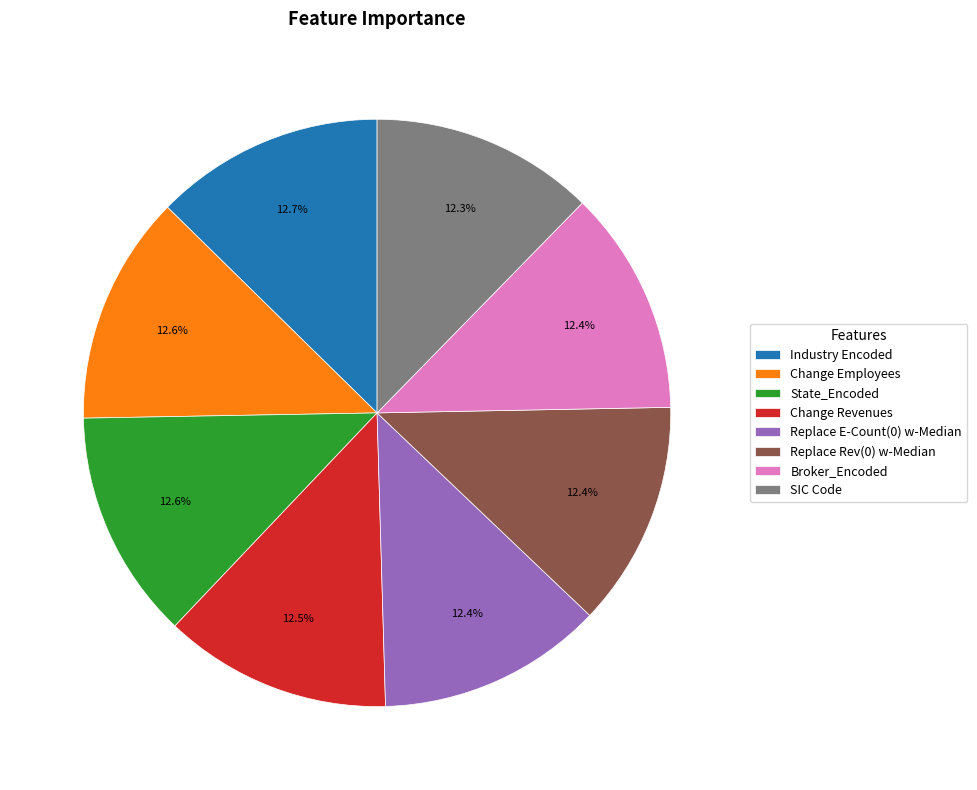

How many segments does this pie chart have?

8